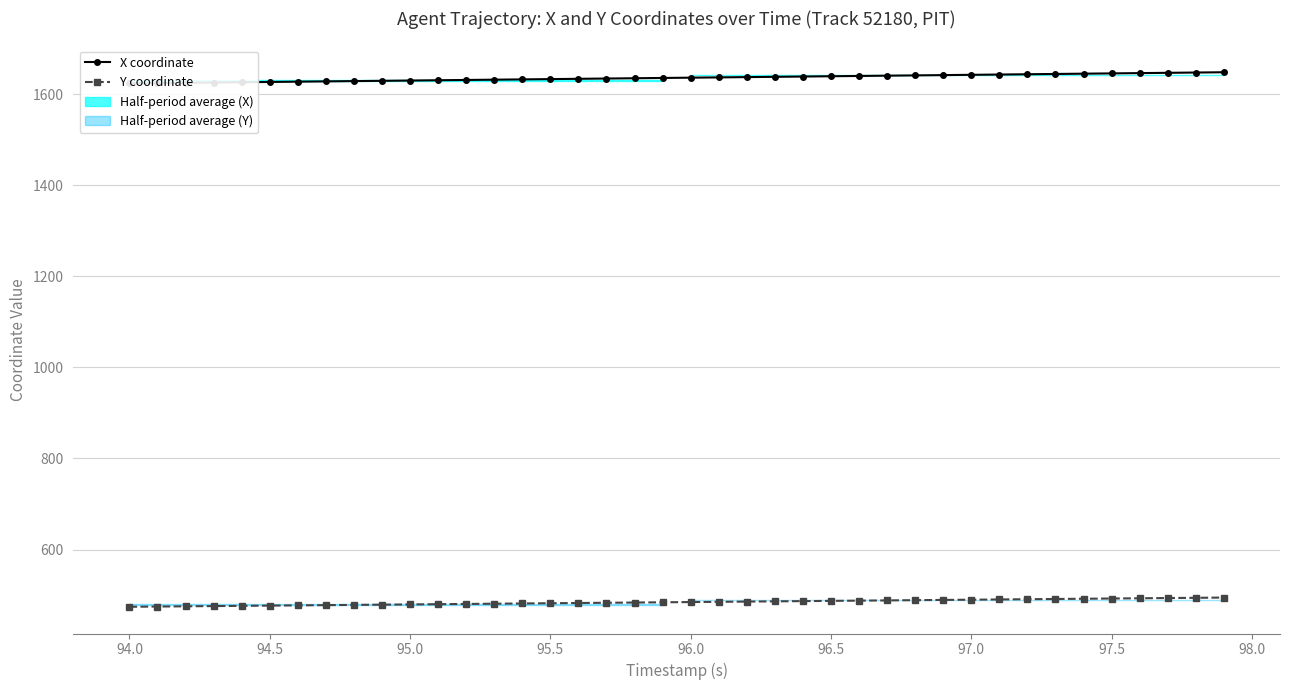

The value of Y coordinate at 96.5 is 261.1. True or false?

False